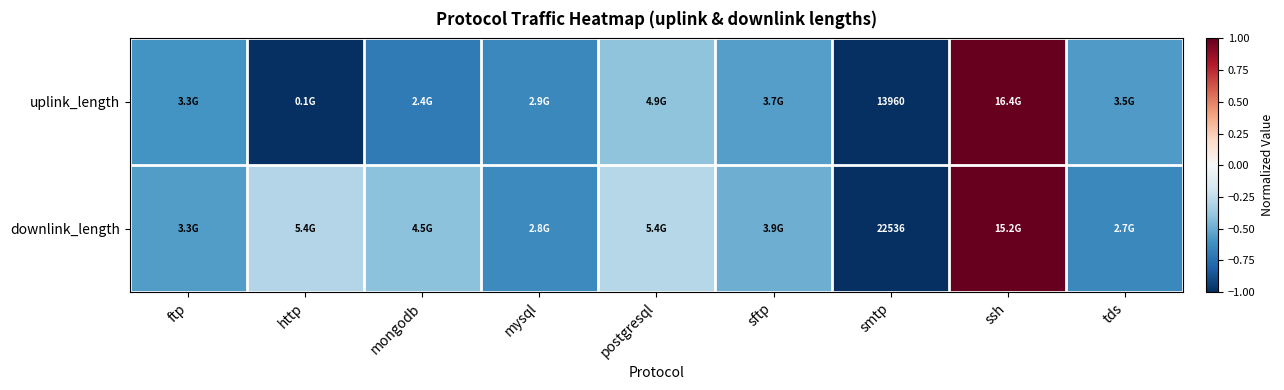

Rank the series at smtp from highest to lowest value.

downlink_length, uplink_length